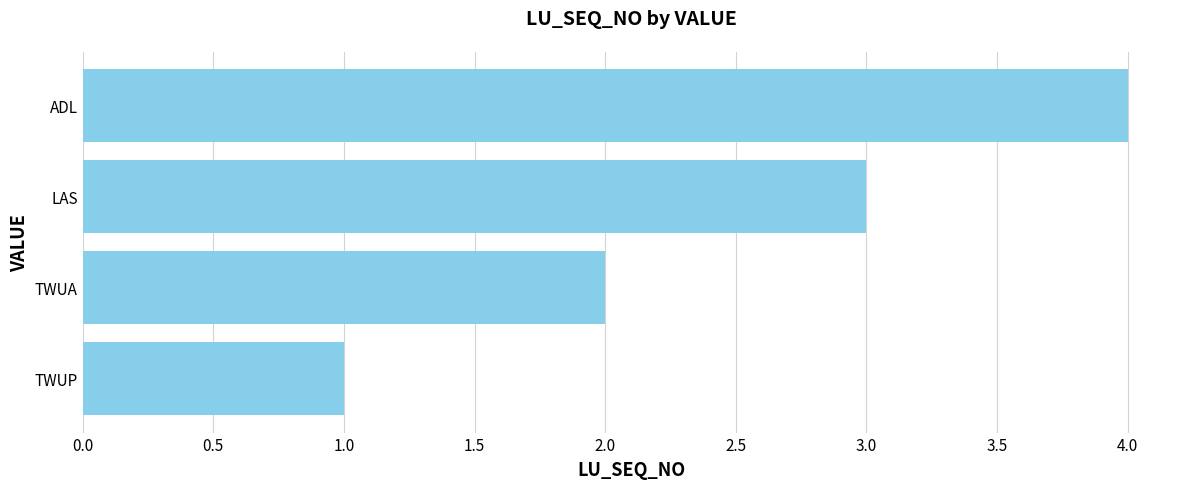

What is the maximum value shown in the chart?

4